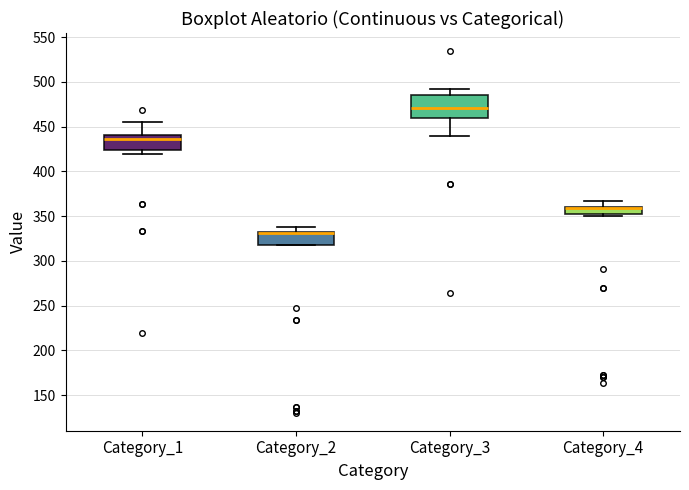

Reading left to right, read every box against the y-axis: the position of its median line, the range the box covers, and the ends of its whiskers. The values are not printed on the chart, so give them approximately, as read against the axis.

Category_1: median 435, box 425 to 440, whiskers 420 to 455
Category_2: median 330 (drawn on the box's upper edge), box 320 to 330, whiskers 320 to 335
Category_3: median 470, box 460 to 485, whiskers 440 to 495
Category_4: median 360 (drawn on the box's upper edge), box 355 to 360, whiskers 350 to 365